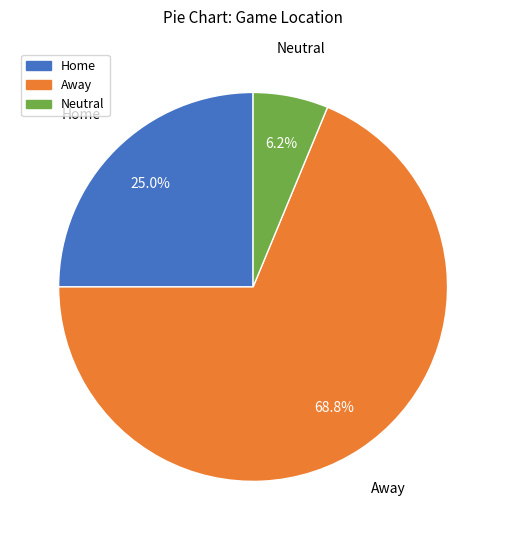

True or false: Neutral accounts for 6% of the total.

True